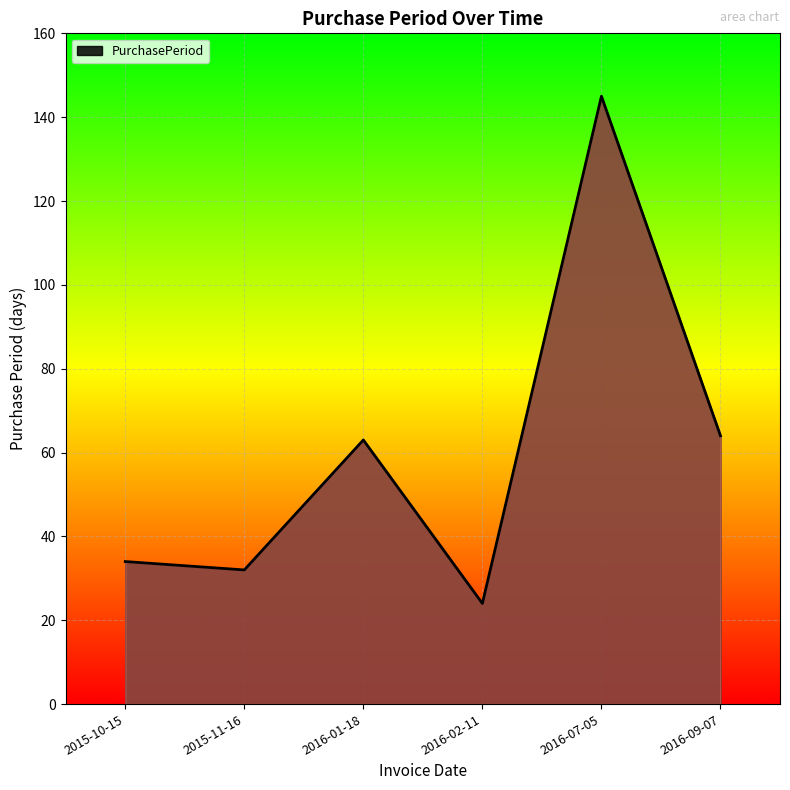

What is the sum of all values?

362